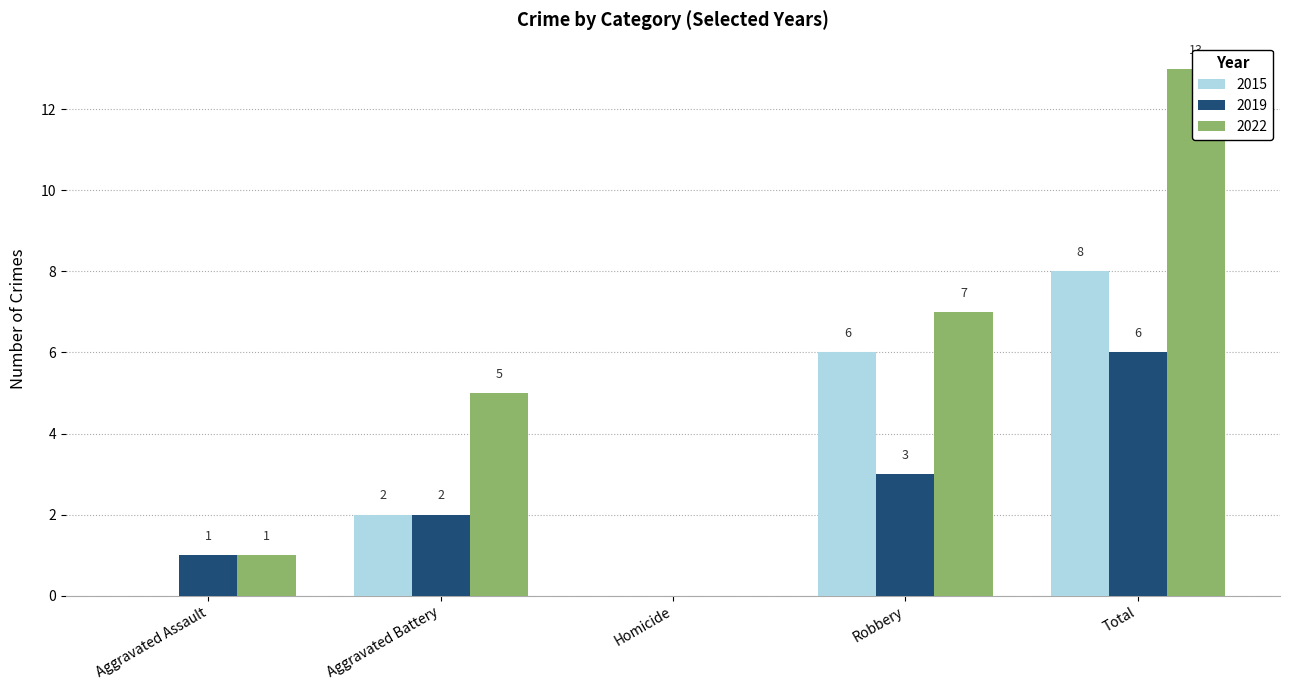

Rank the series at Homicide from lowest to highest value.

2015, 2019, 2022